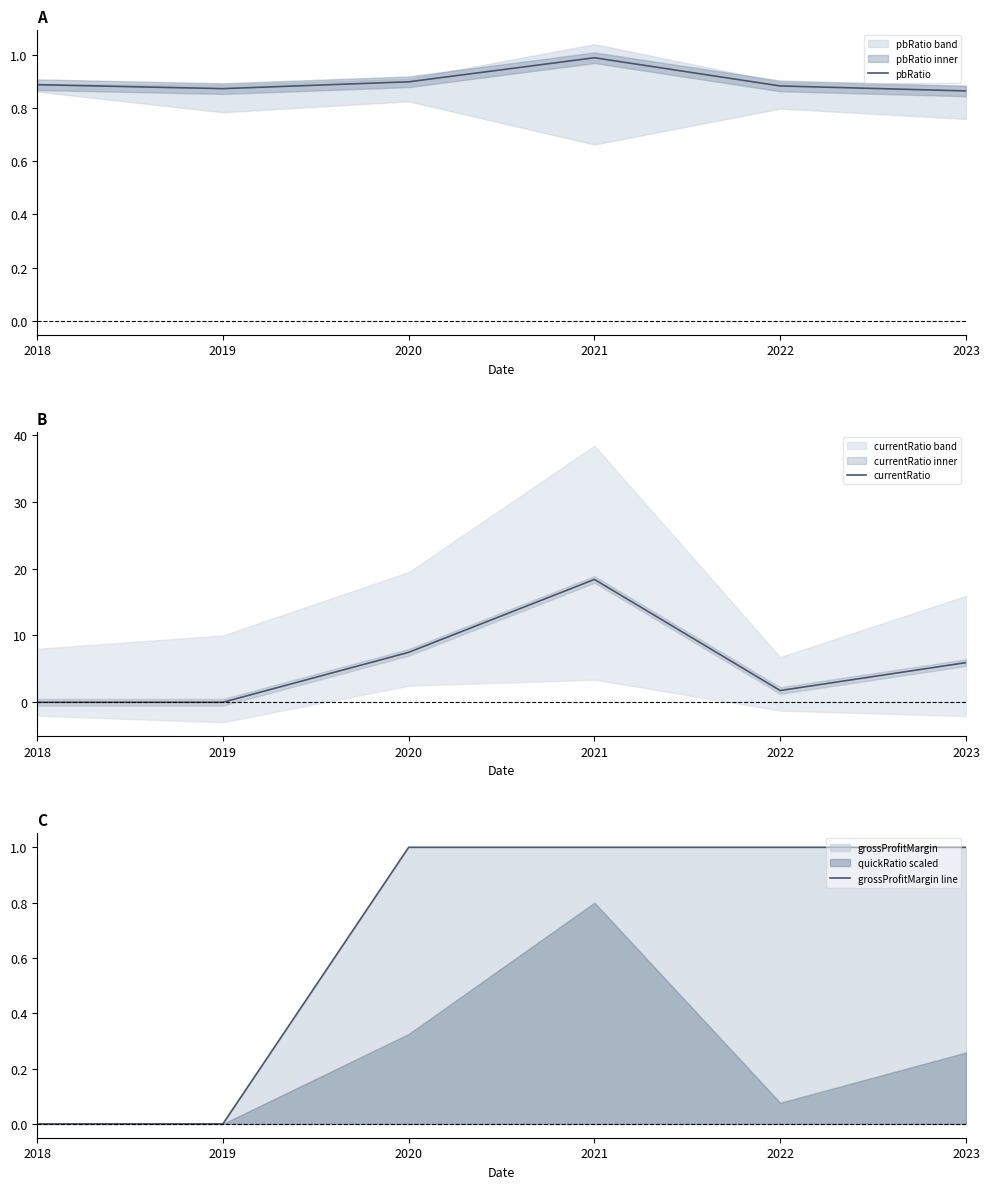

Rank the categories by pbRatio value from highest to lowest.

2021, 2020, 2018, 2022, 2019, 2023